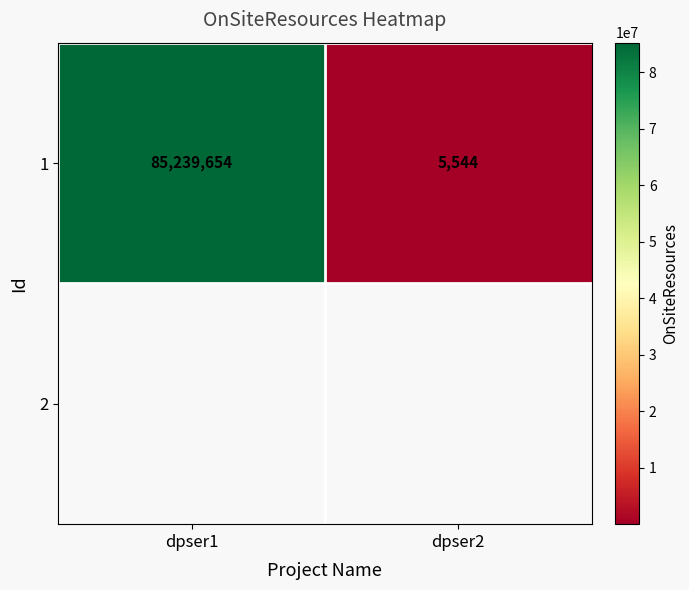

Between dpser1 and dpser2, which is larger?

dpser1